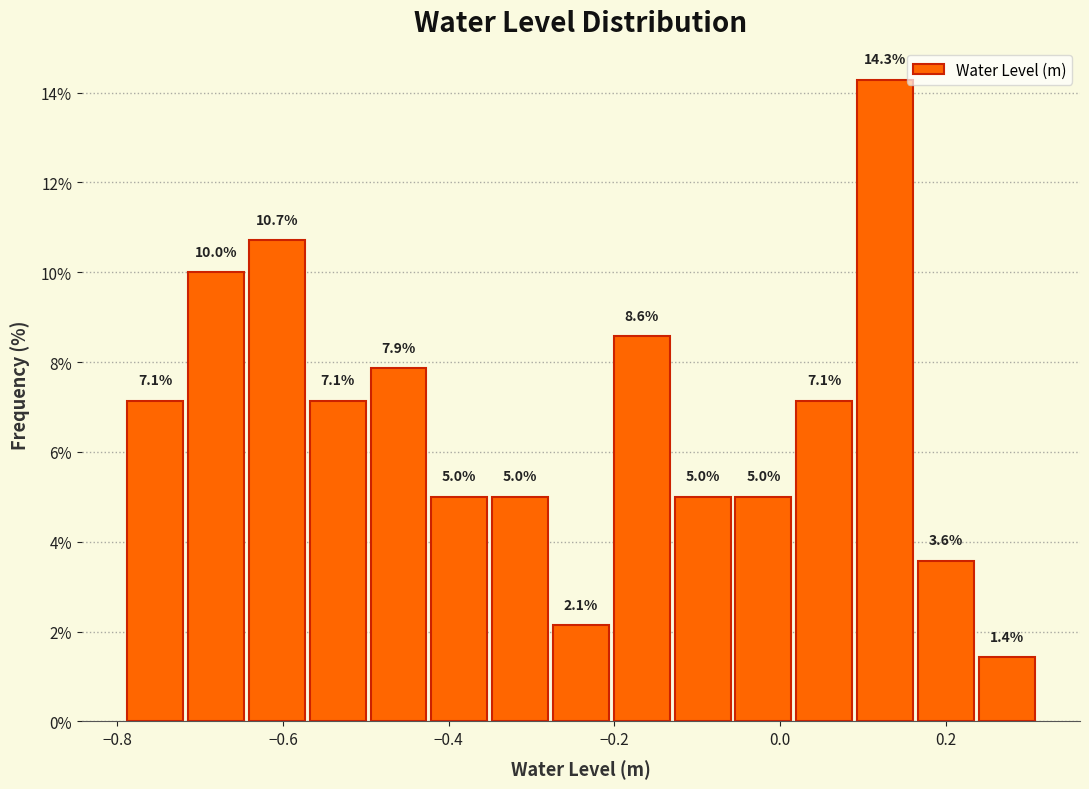

Around what value on the x-axis is the tallest bar? Give the approximate position of its centre, as read against the axis.

0.12